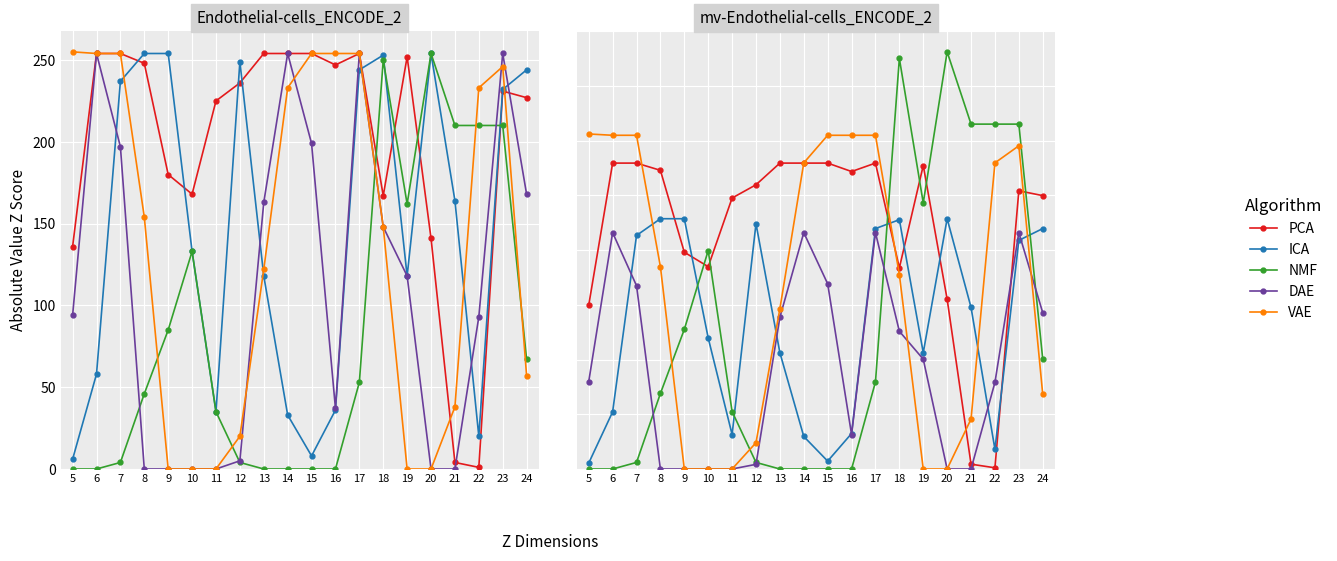

Where do ICA and PCA first cross each other?

8 and 9